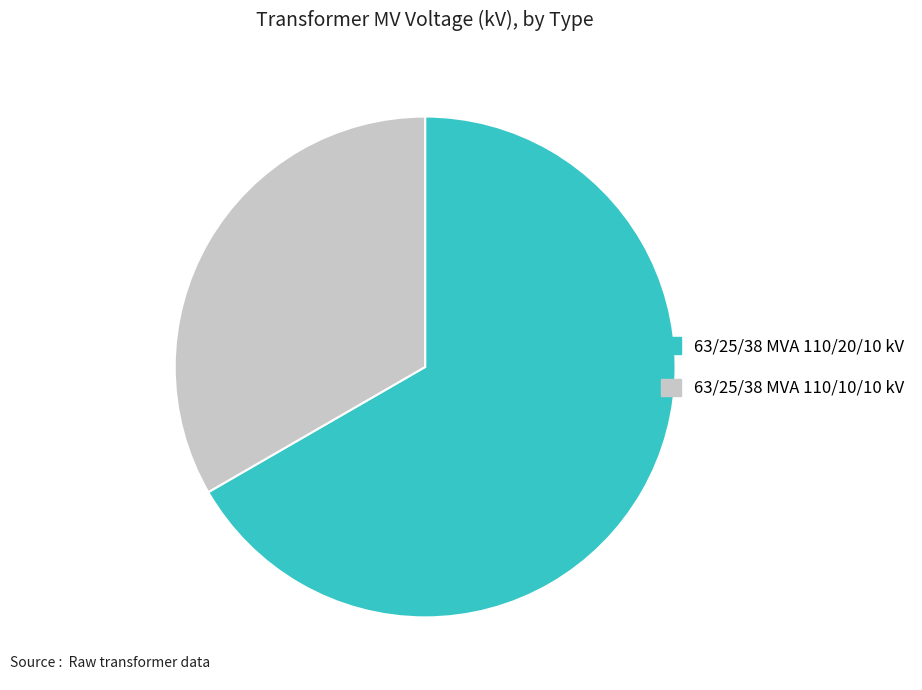

Rank the categories by value from highest to lowest.

63/25/38 MVA 110/20/10 kV, 63/25/38 MVA 110/10/10 kV